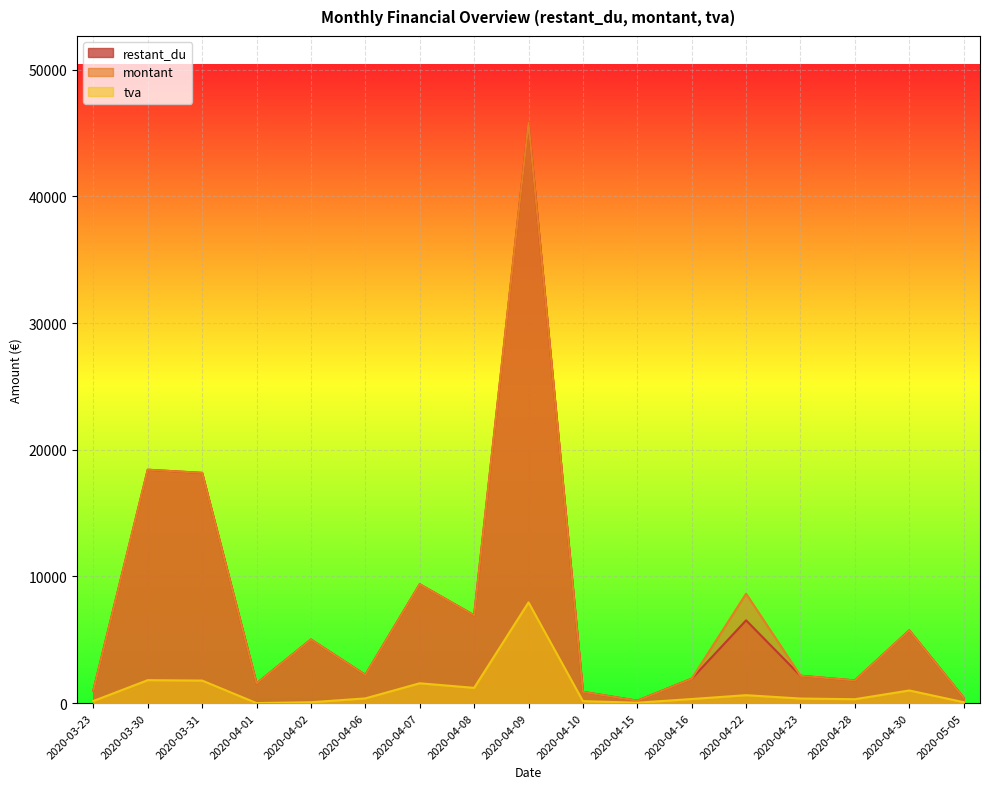

True or false: montant has more than 2 points higher than both neighbors.

True